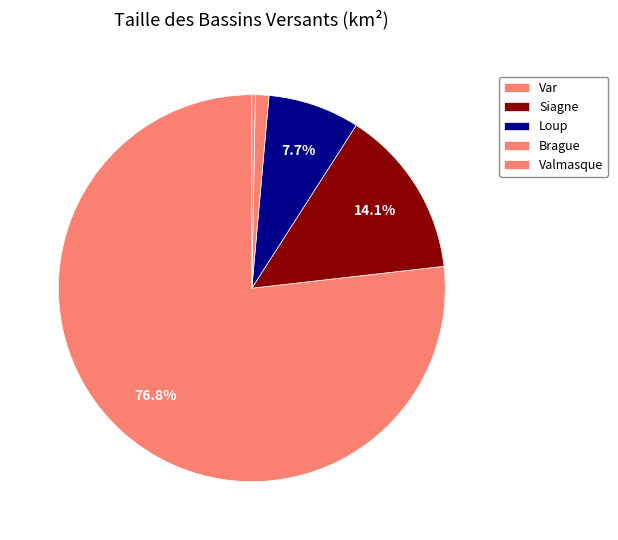

How many slices are in this pie chart?

5